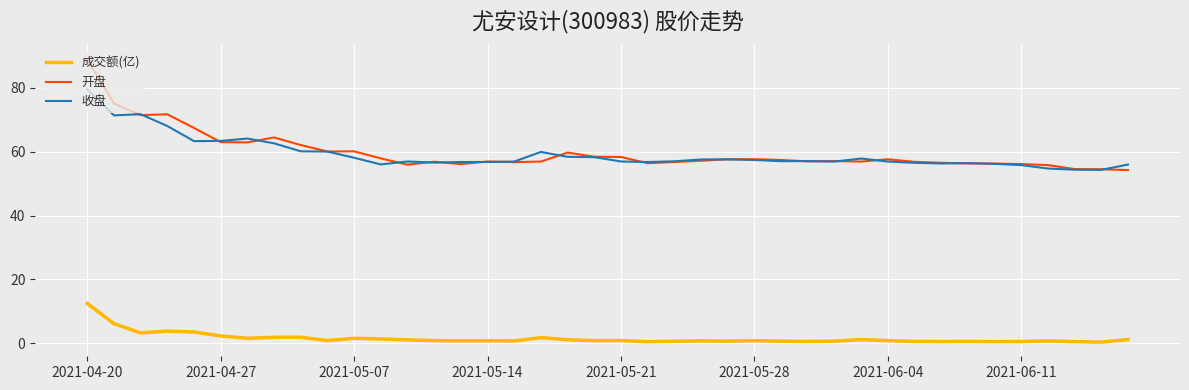

Which series has the widest spread of values?

开盘